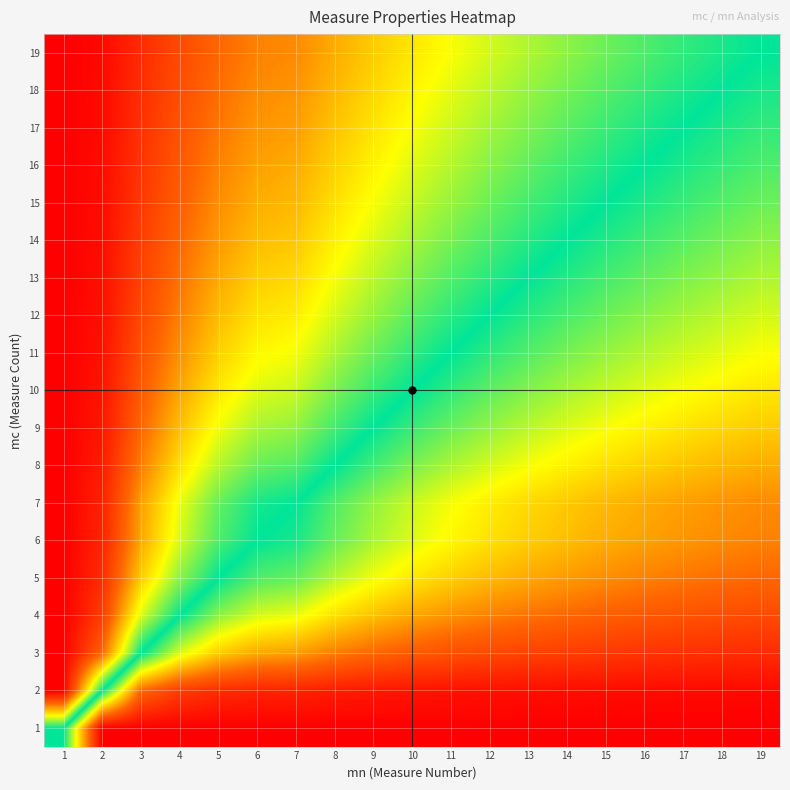

Reading right to left, list all the values displayed in this chart.

1: 19=0.0	18=0.0	17=0.0	16=0.0	15=0.0	14=0.0	13=0.0	12=0.0	11=0.0	10=0.0	9=0.0	8=0.0	7=0.0	6=0.0	5=0.0	4=0.0	3=0.0	2=0.0	1=0.5
2: 19=0.0	18=0.0	17=0.0	16=0.0	15=0.0	14=0.0	13=0.0	12=0.0	11=0.0	10=0.0	9=0.0	8=0.0	7=0.1	6=0.1	5=0.1	4=0.1	3=0.2	2=0.5	1=1.0
3: 19=0.1	18=0.1	17=0.1	16=0.1	15=0.1	14=0.1	13=0.1	12=0.1	11=0.1	10=0.1	9=0.2	8=0.2	7=0.2	6=0.2	5=0.3	4=0.4	3=0.5	2=0.8	1=1.0
4: 19=0.1	18=0.1	17=0.1	16=0.1	15=0.2	14=0.2	13=0.2	12=0.2	11=0.2	10=0.2	9=0.3	8=0.3	7=0.3	6=0.4	5=0.4	4=0.5	3=0.6	2=0.9	1=1.0
5: 19=0.2	18=0.2	17=0.2	16=0.2	15=0.2	14=0.2	13=0.2	12=0.3	11=0.3	10=0.3	9=0.3	8=0.4	7=0.4	6=0.4	5=0.5	4=0.6	3=0.7	2=0.9	1=1.0
6: 19=0.2	18=0.2	17=0.2	16=0.2	15=0.2	14=0.3	13=0.3	12=0.3	11=0.3	10=0.4	9=0.4	8=0.4	7=0.5	6=0.5	5=0.6	4=0.6	3=0.8	2=0.9	1=1.0
7: 19=0.2	18=0.2	17=0.2	16=0.2	15=0.3	14=0.3	13=0.3	12=0.3	11=0.3	10=0.4	9=0.4	8=0.4	7=0.5	6=0.5	5=0.6	4=0.7	3=0.8	2=0.9	1=1.0
8: 19=0.2	18=0.3	17=0.3	16=0.3	15=0.3	14=0.3	13=0.3	12=0.4	11=0.4	10=0.4	9=0.5	8=0.5	7=0.6	6=0.6	5=0.6	4=0.7	3=0.8	2=1.0	1=1.0
9: 19=0.3	18=0.3	17=0.3	16=0.3	15=0.3	14=0.4	13=0.4	12=0.4	11=0.4	10=0.5	9=0.5	8=0.5	7=0.6	6=0.6	5=0.7	4=0.7	3=0.8	2=1.0	1=1.0
10: 19=0.3	18=0.3	17=0.3	16=0.4	15=0.4	14=0.4	13=0.4	12=0.4	11=0.5	10=0.5	9=0.5	8=0.6	7=0.6	6=0.6	5=0.7	4=0.8	3=0.9	2=1.0	1=1.0
11: 19=0.3	18=0.4	17=0.4	16=0.4	15=0.4	14=0.4	13=0.4	12=0.5	11=0.5	10=0.5	9=0.6	8=0.6	7=0.7	6=0.7	5=0.7	4=0.8	3=0.9	2=1.0	1=1.0
12: 19=0.4	18=0.4	17=0.4	16=0.4	15=0.4	14=0.5	13=0.5	12=0.5	11=0.5	10=0.6	9=0.6	8=0.6	7=0.7	6=0.7	5=0.7	4=0.8	3=0.9	2=1.0	1=1.0
13: 19=0.4	18=0.4	17=0.4	16=0.4	15=0.5	14=0.5	13=0.5	12=0.5	11=0.6	10=0.6	9=0.6	8=0.7	7=0.7	6=0.7	5=0.8	4=0.8	3=0.9	2=1.0	1=1.0
14: 19=0.4	18=0.4	17=0.4	16=0.5	15=0.5	14=0.5	13=0.5	12=0.5	11=0.6	10=0.6	9=0.6	8=0.7	7=0.7	6=0.7	5=0.8	4=0.8	3=0.9	2=1.0	1=1.0
15: 19=0.4	18=0.4	17=0.5	16=0.5	15=0.5	14=0.5	13=0.5	12=0.6	11=0.6	10=0.6	9=0.7	8=0.7	7=0.7	6=0.8	5=0.8	4=0.8	3=0.9	2=1.0	1=1.0
16: 19=0.4	18=0.5	17=0.5	16=0.5	15=0.5	14=0.5	13=0.6	12=0.6	11=0.6	10=0.6	9=0.7	8=0.7	7=0.8	6=0.8	5=0.8	4=0.9	3=0.9	2=1.0	1=1.0
17: 19=0.5	18=0.5	17=0.5	16=0.5	15=0.5	14=0.6	13=0.6	12=0.6	11=0.6	10=0.7	9=0.7	8=0.7	7=0.8	6=0.8	5=0.8	4=0.9	3=0.9	2=1.0	1=1.0
18: 19=0.5	18=0.5	17=0.5	16=0.5	15=0.6	14=0.6	13=0.6	12=0.6	11=0.6	10=0.7	9=0.7	8=0.7	7=0.8	6=0.8	5=0.8	4=0.9	3=0.9	2=1.0	1=1.0
19: 19=0.5	18=0.5	17=0.5	16=0.6	15=0.6	14=0.6	13=0.6	12=0.6	11=0.7	10=0.7	9=0.7	8=0.8	7=0.8	6=0.8	5=0.8	4=0.9	3=0.9	2=1.0	1=1.0